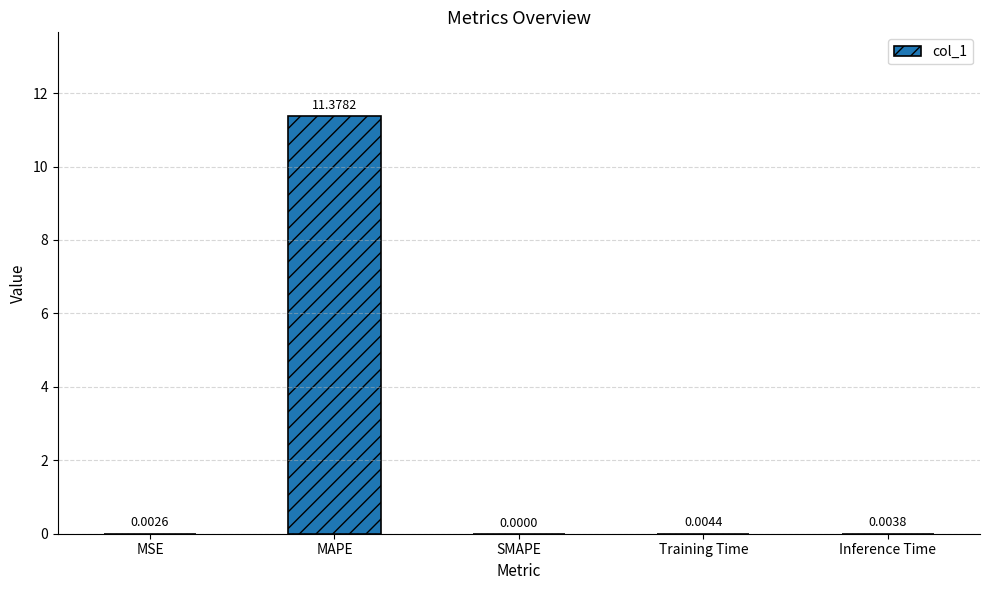

What is the maximum value shown in the chart?

11.4